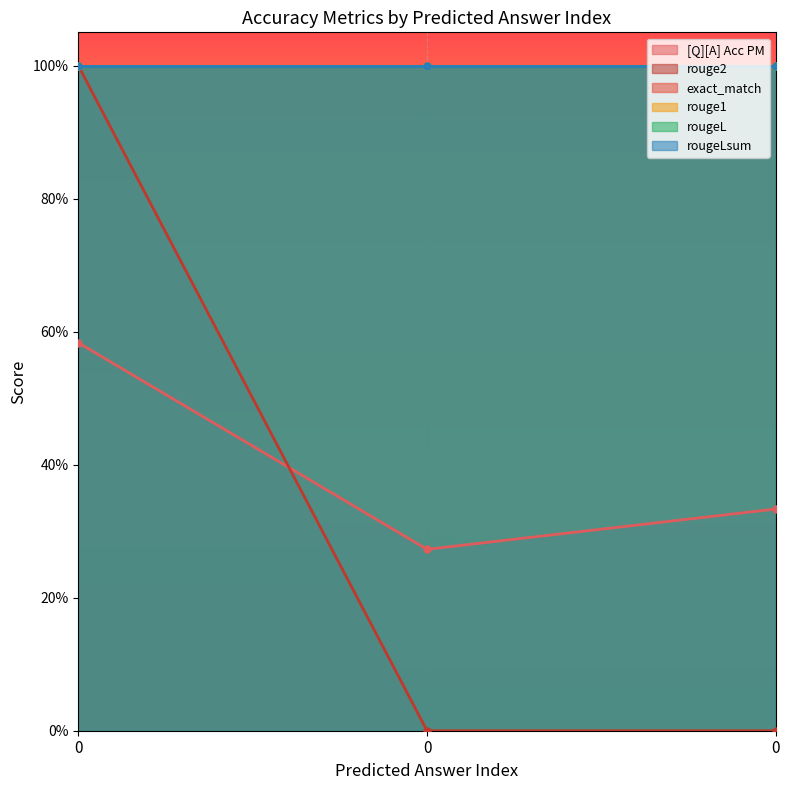

Which series has the widest spread of values?

rouge2